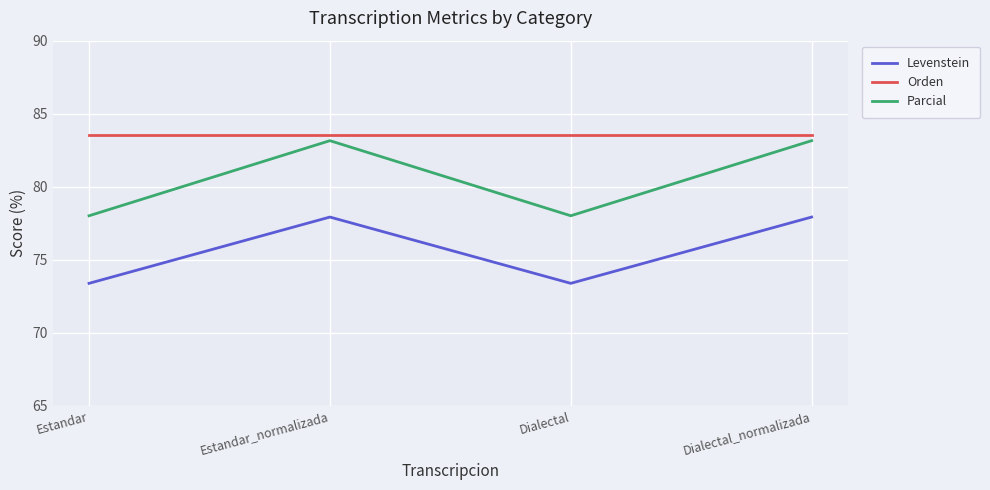

Does the chart display data point markers on the line(s)?

No